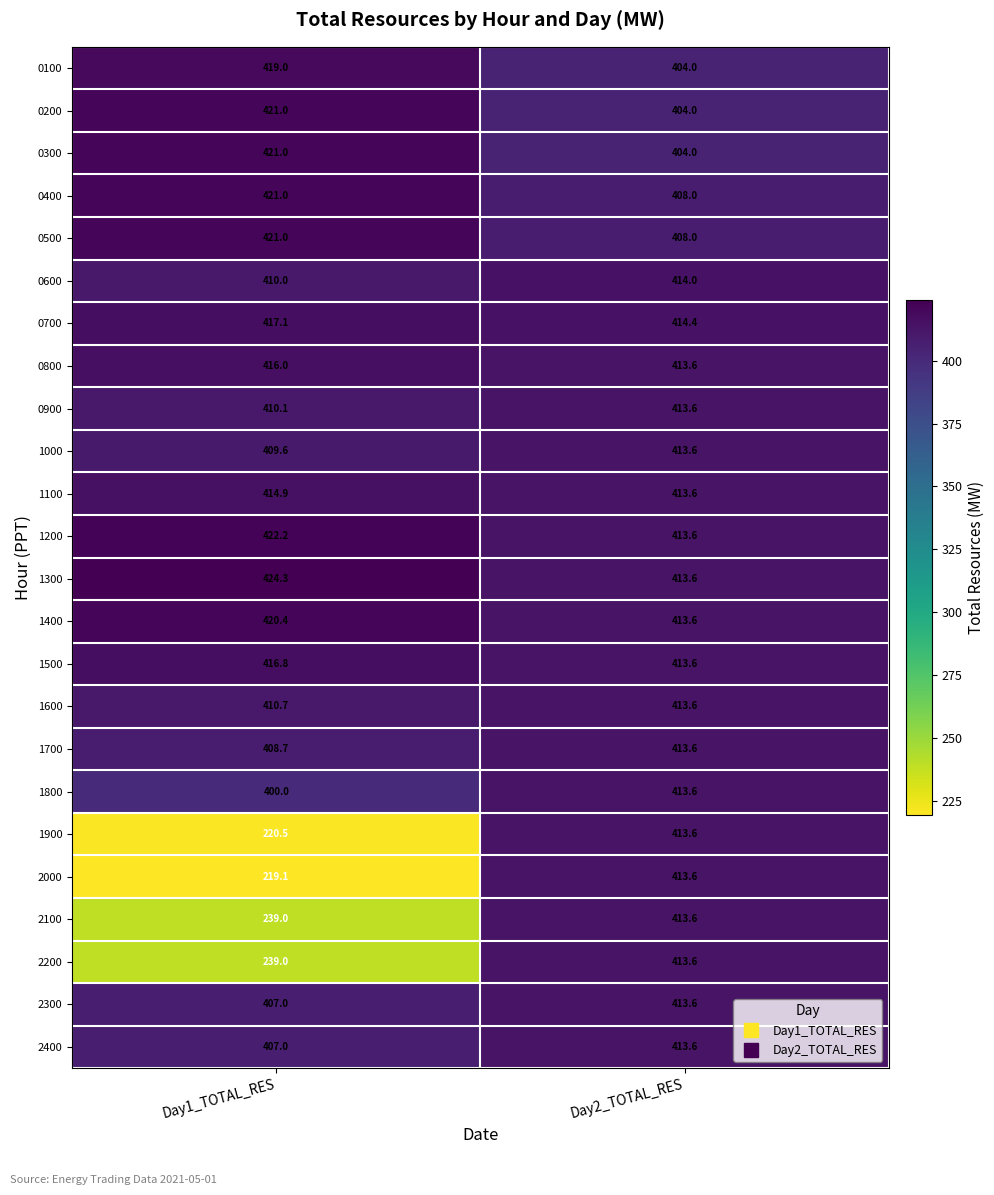

Which category has the lowest value in the 2400 series?

Day1_TOTAL_RES